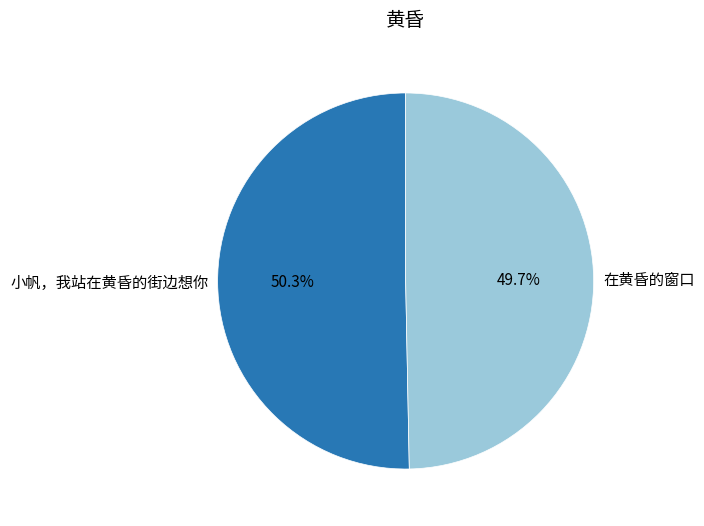

Combined, do 在黄昏的窗口 and 小帆，我站在黄昏的街边想你 account for over 50%?

Yes